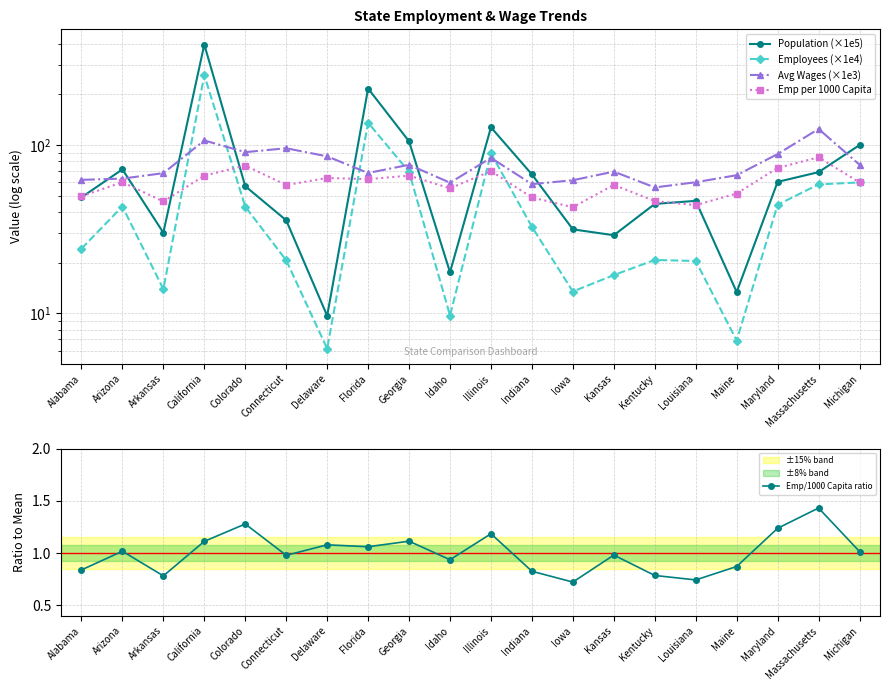

True or false: Population (×1e5) and Emp/1000 Capita ratio intersect in this chart.

False